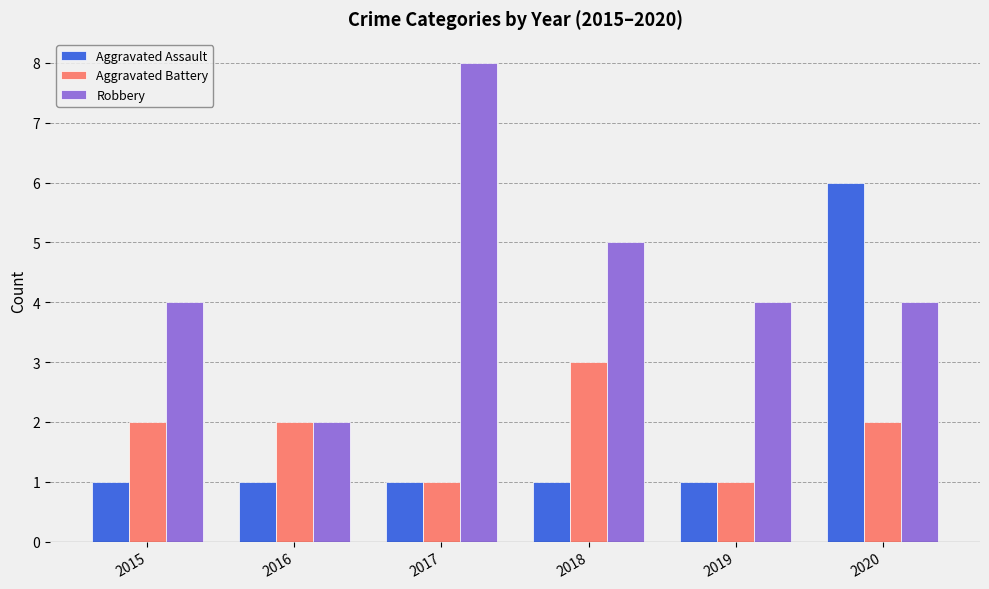

At which category is the sum across all series the highest?

2020